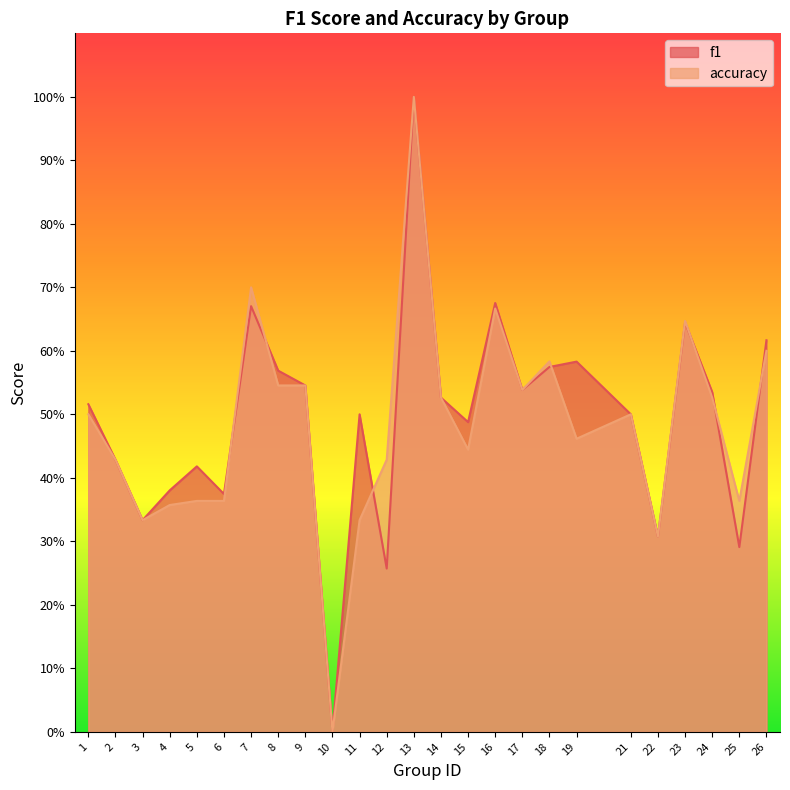

At which label is accuracy closest to 0?

10